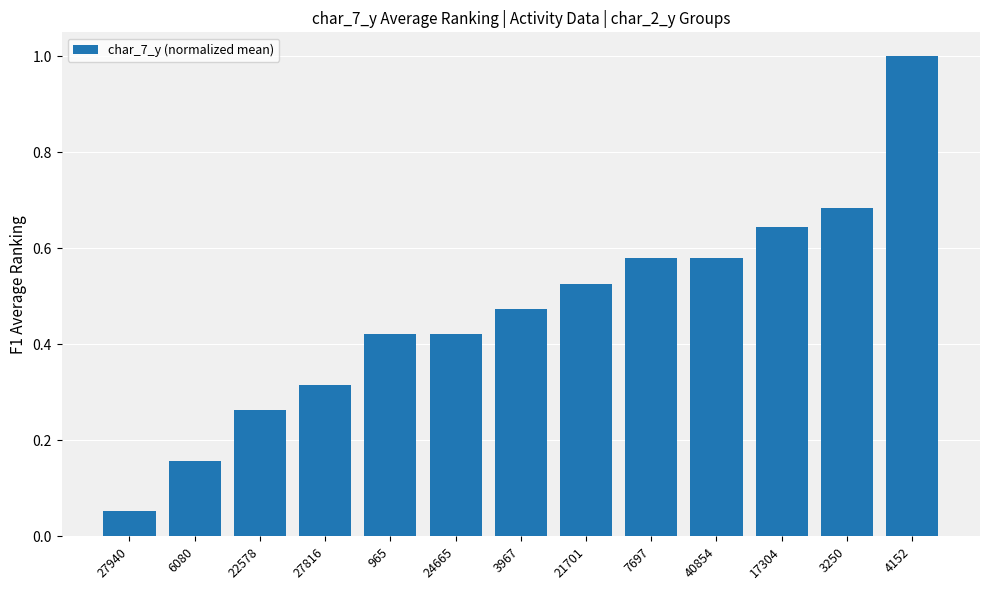

The chart shows a value of 0.2 at 24665. True or false?

False